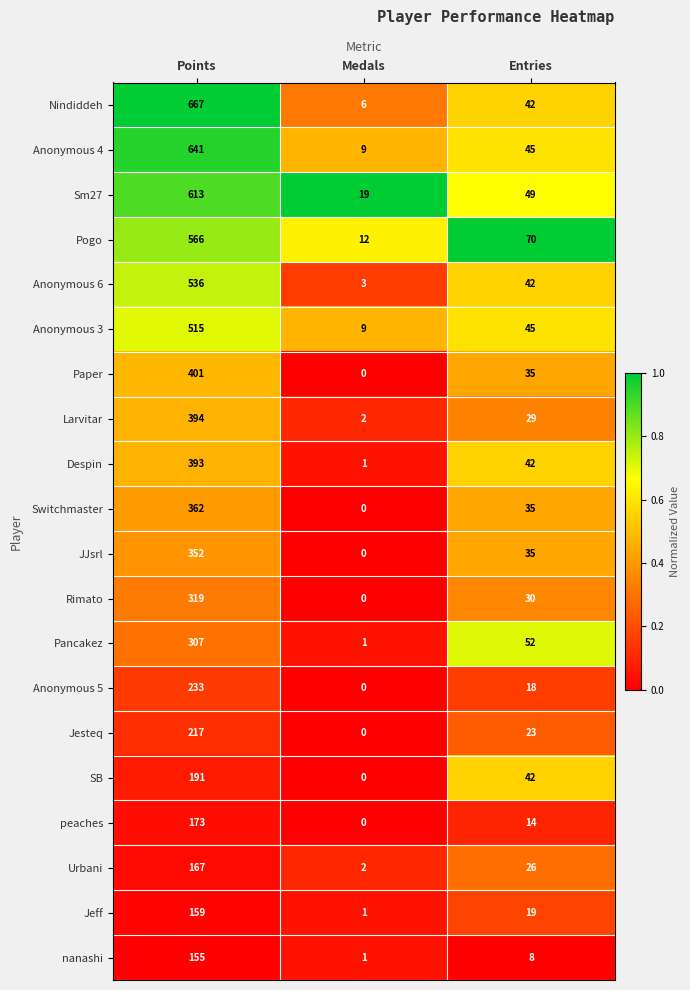

What is the sum of the Larvitar values at Medals and Points?

396